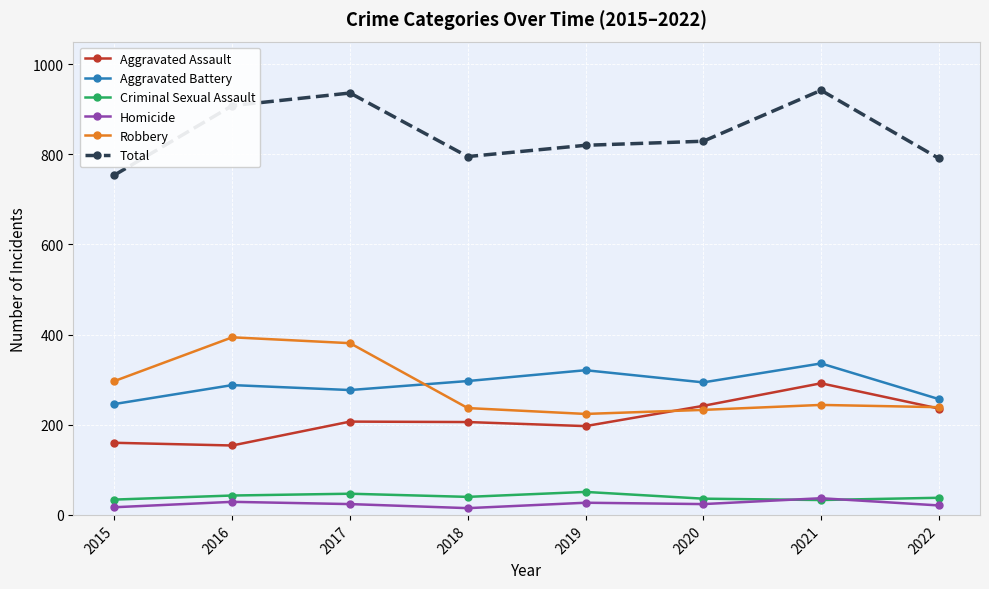

What is the value of the Homicide point at the 8th from the left?

21